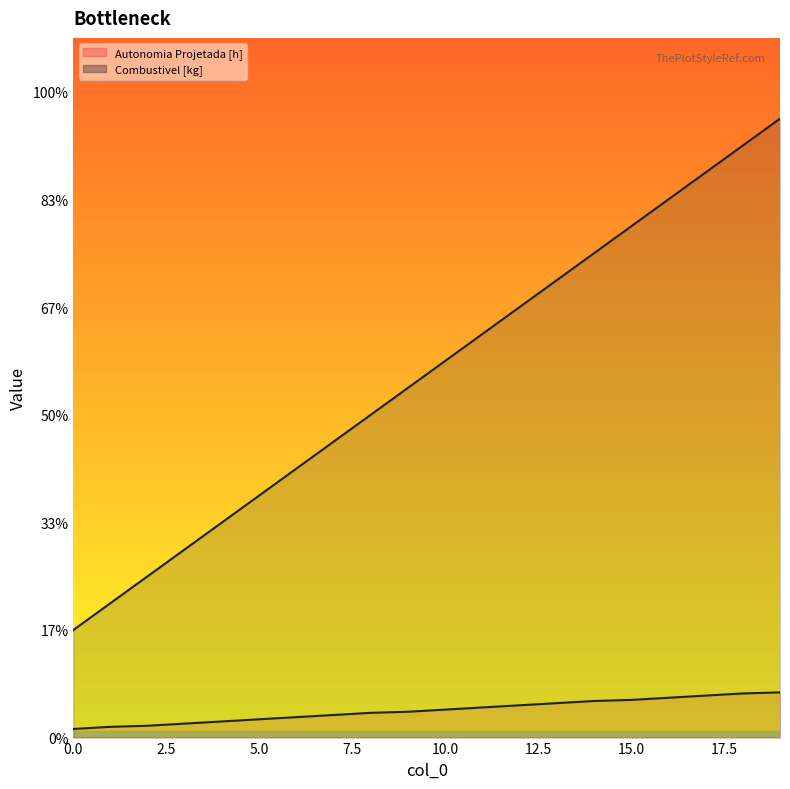

What is the value of the Autonomia Projetada [h] (line) point at the 20th from the left?

0.4